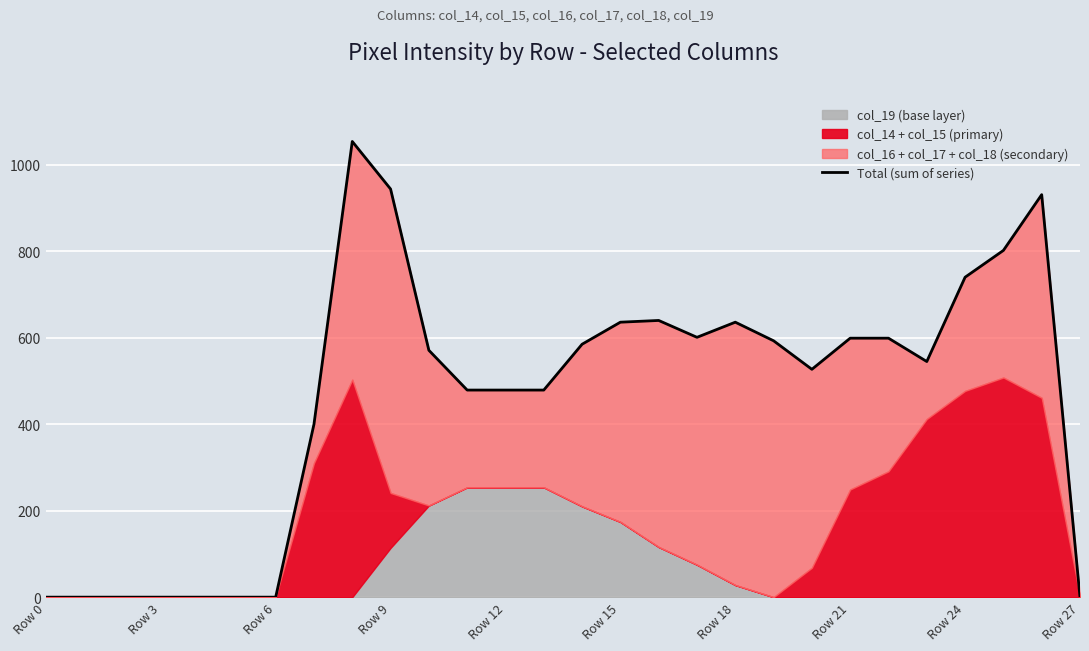

True or false: the data shows 740 at Row 24.

True